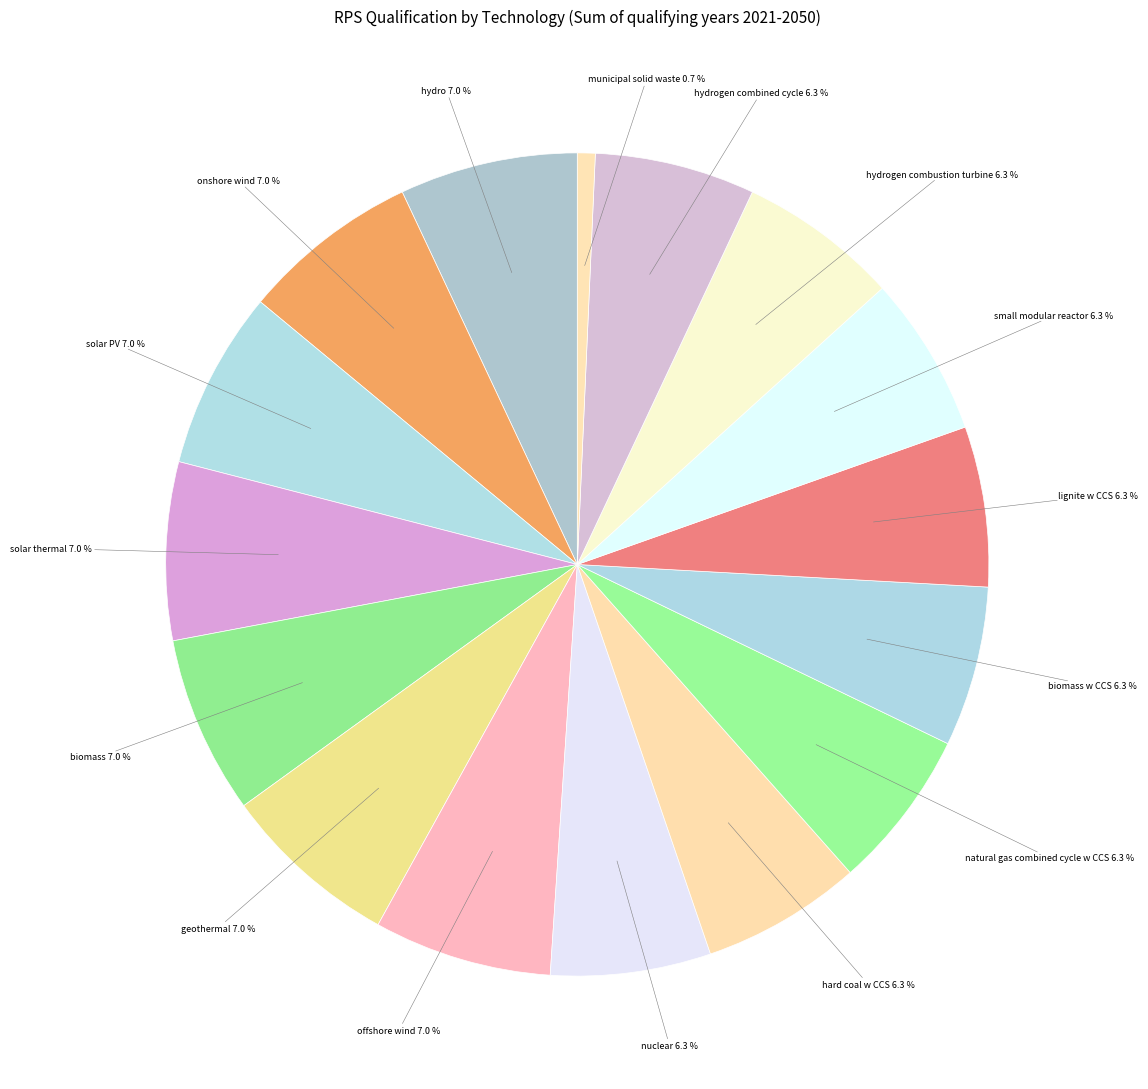

How many segments does this pie chart have?

16